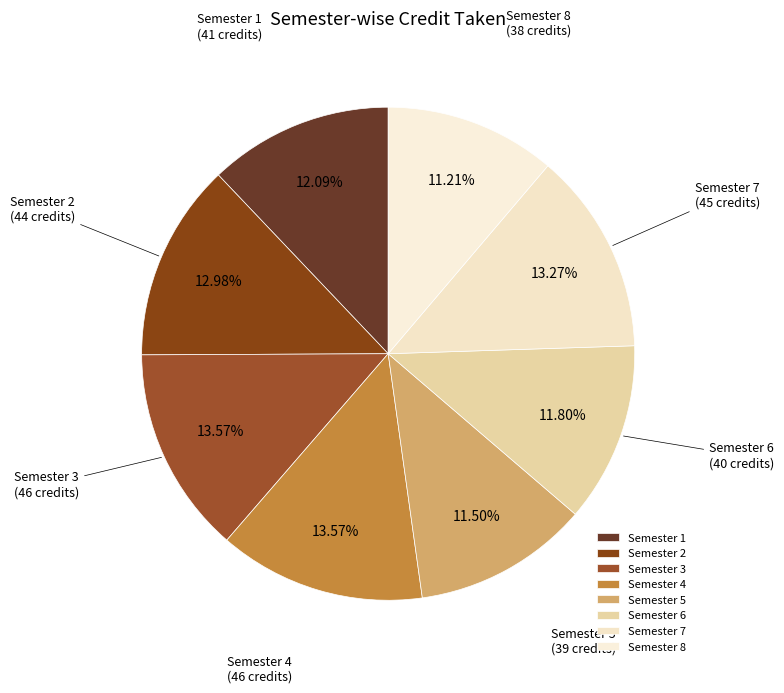

Count the number of slices in the pie.

8